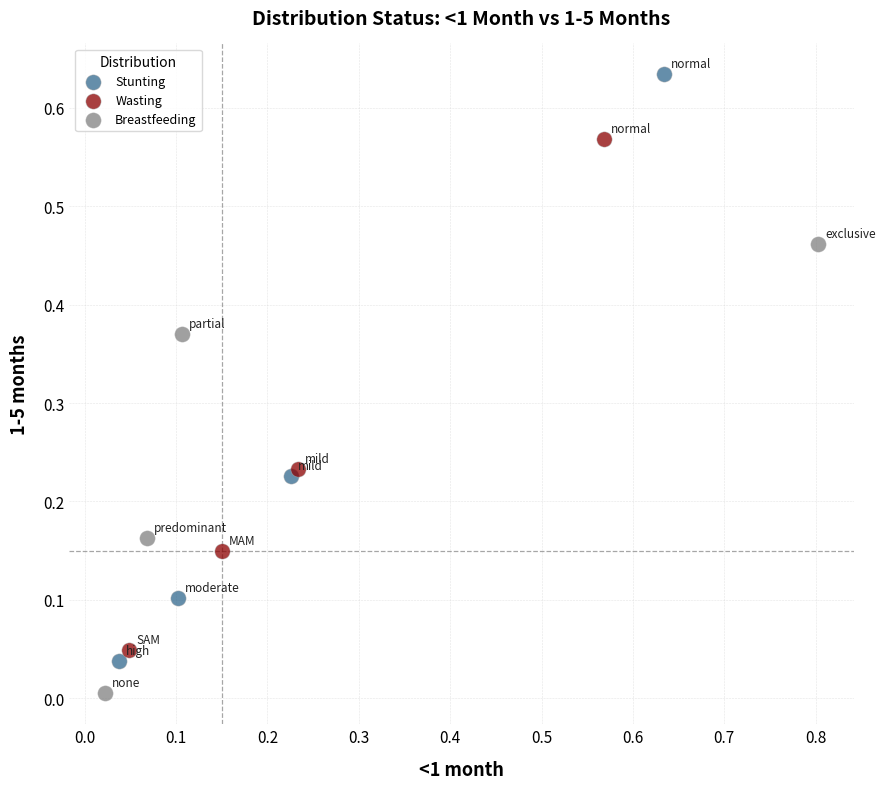

Which series contains the lowest Y value?

Breastfeeding